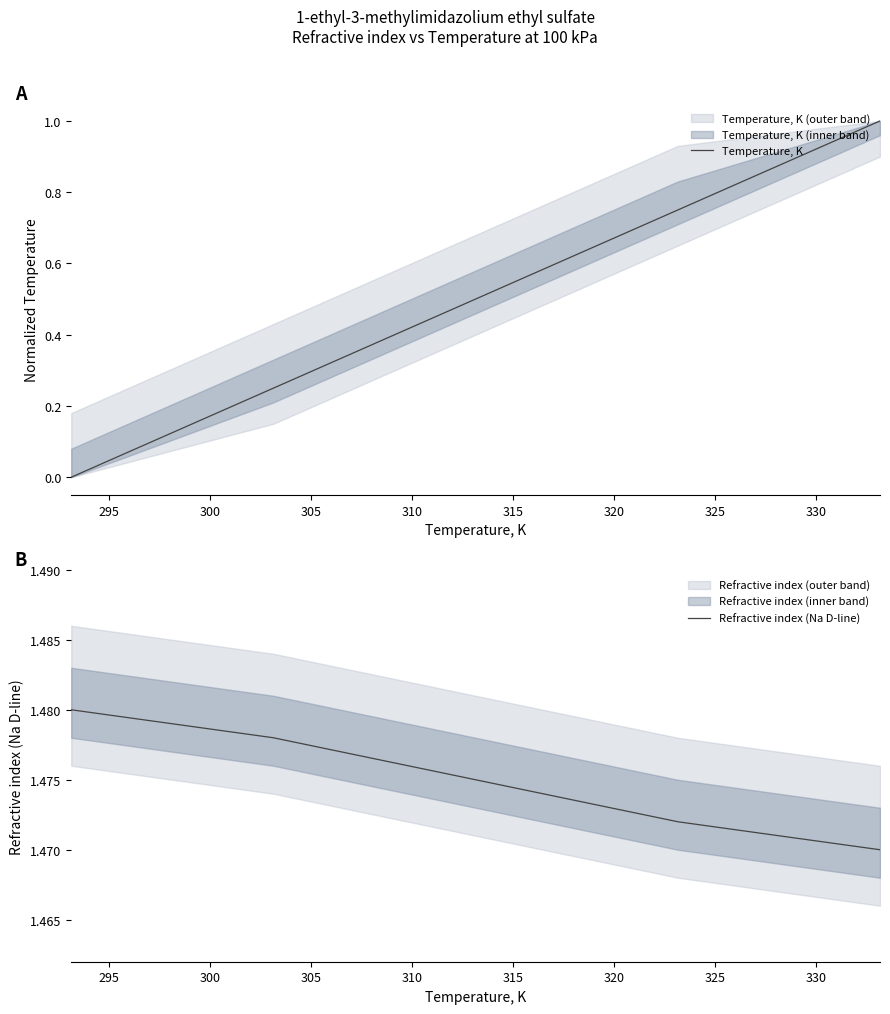

True or false: Refractive index (Na D-line) and Temperature, K intersect in this chart.

False